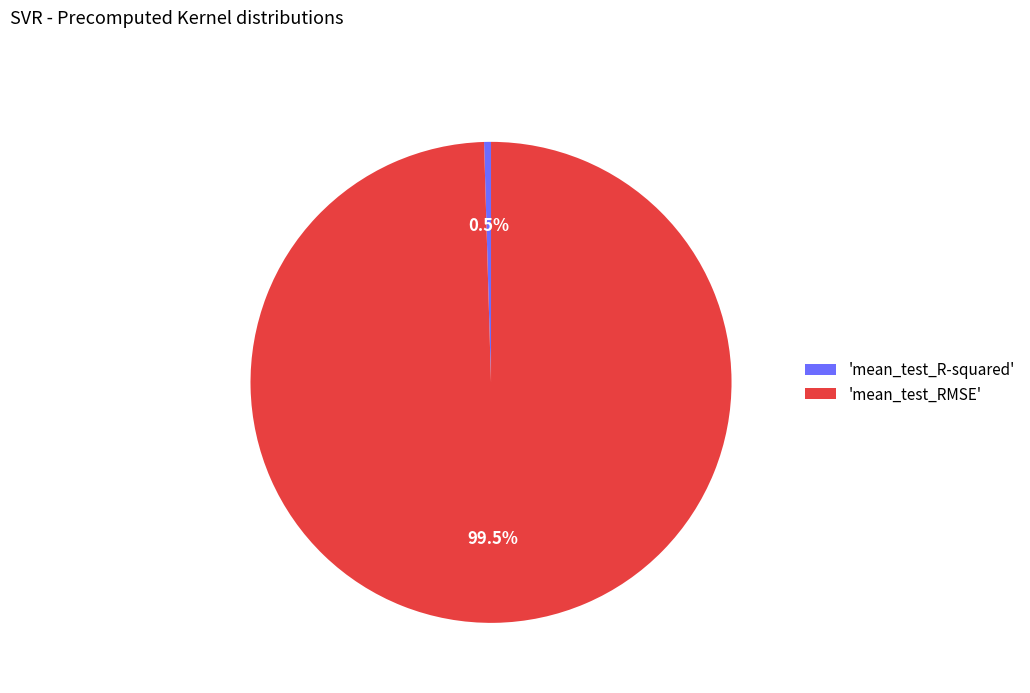

Rank the categories by value from highest to lowest.

'mean_test_RMSE', 'mean_test_R-squared'